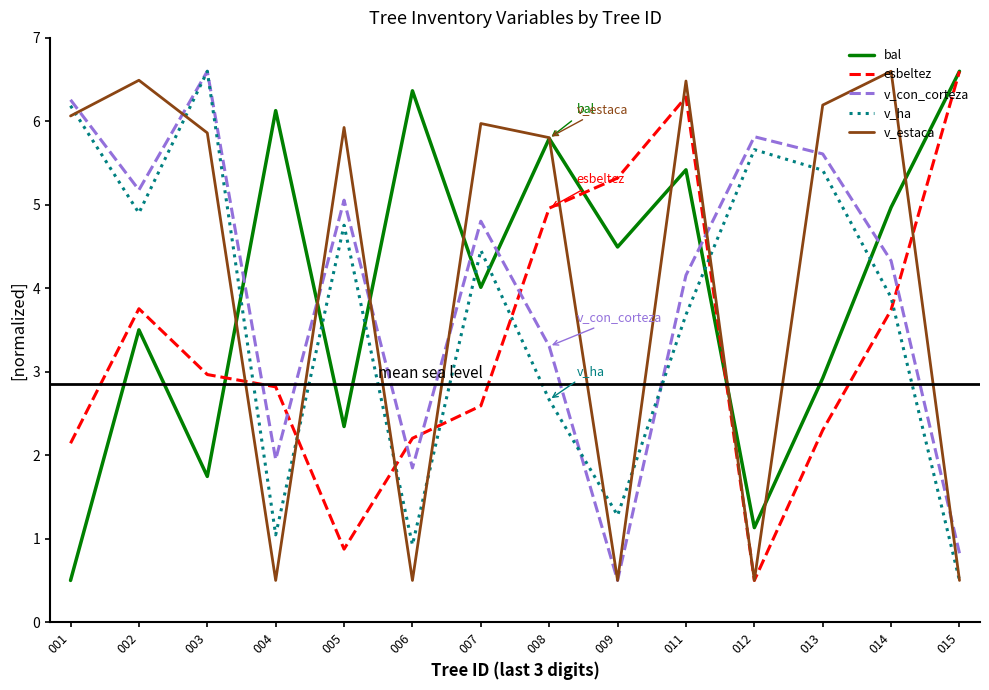

Rank the categories by bal value from highest to lowest.

015, 006, 004, 008, 011, 014, 009, 007, 002, 013, 005, 003, 012, 001